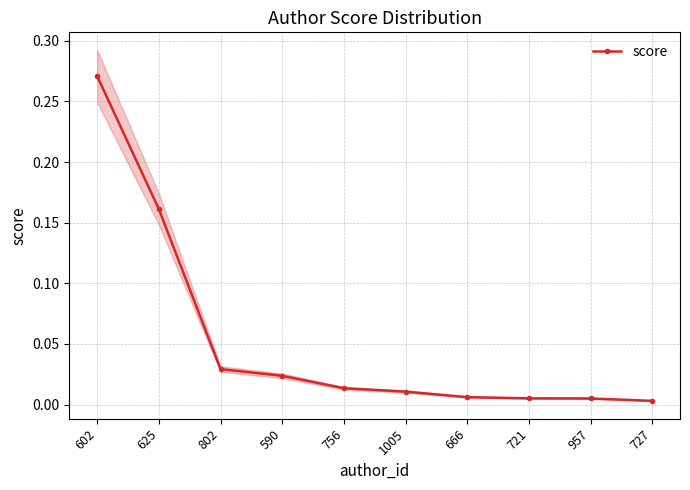

Rank the categories by value from lowest to highest.

727, 957, 721, 666, 1005, 756, 590, 802, 625, 602